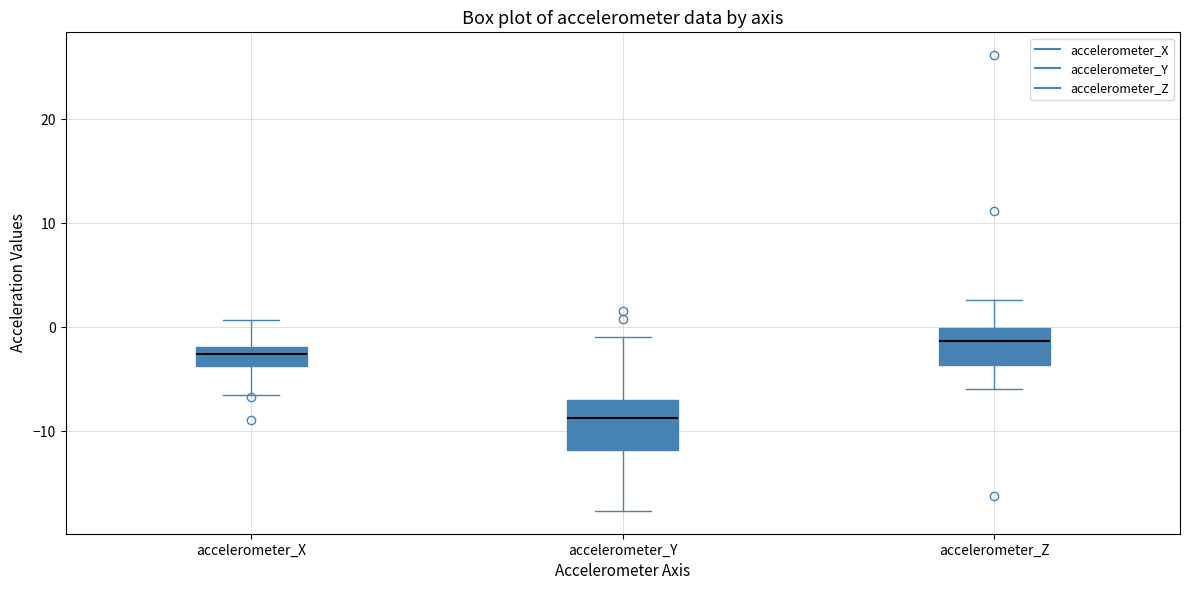

Comparing the boxes themselves (not the whiskers), which one is the tallest?

accelerometer_Y